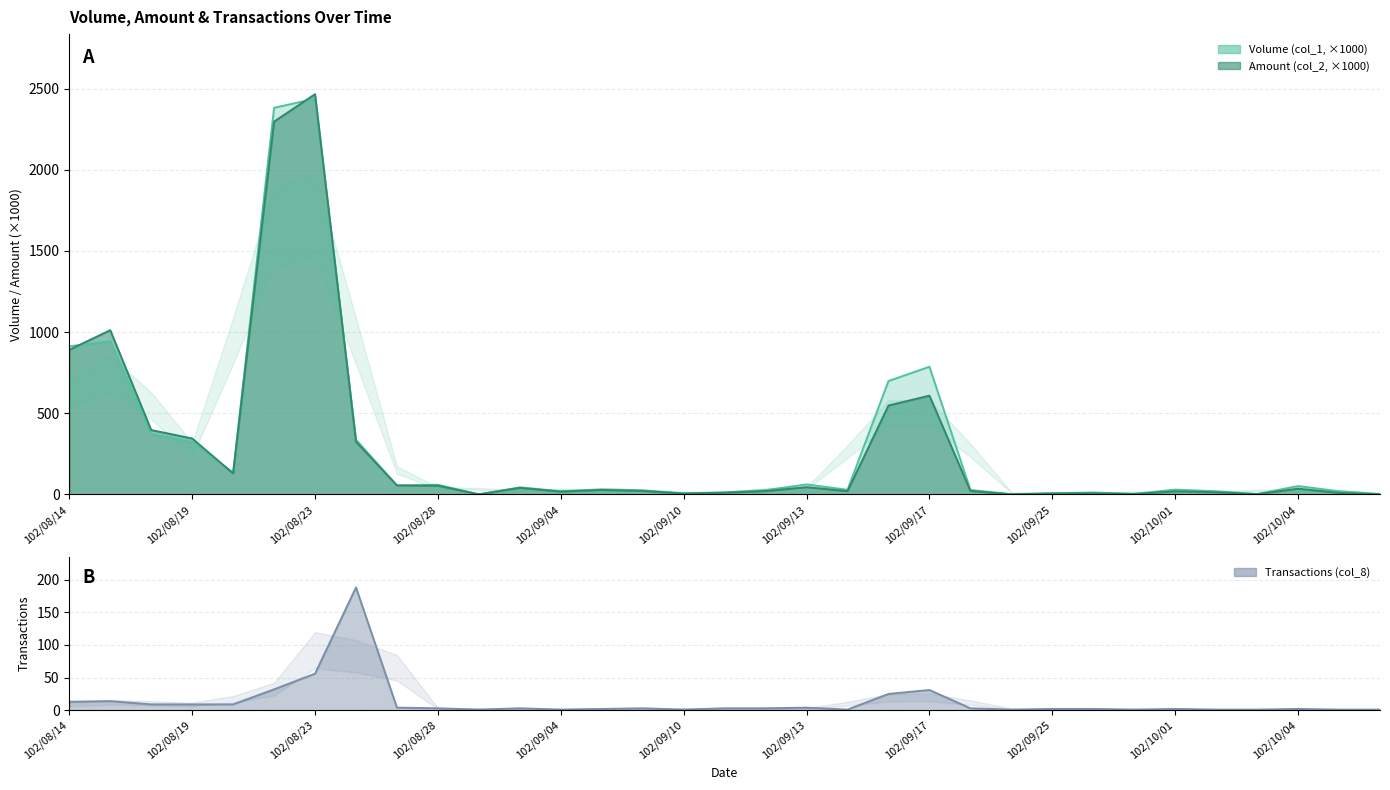

At which category is the sum across all series the highest?

102/08/23